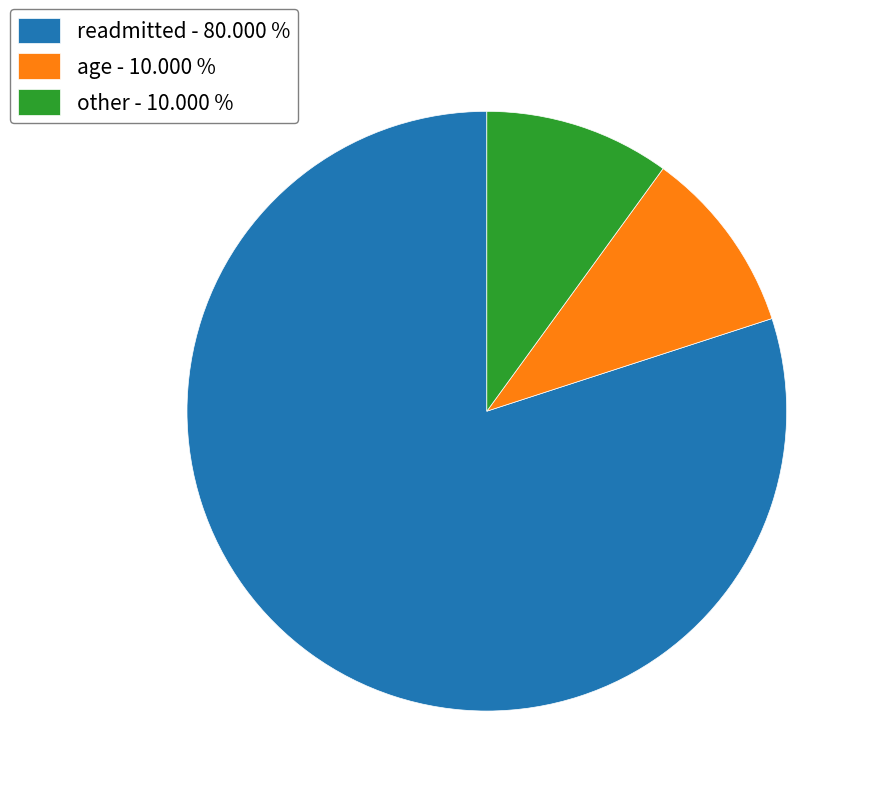

Do readmitted - 80.000 % and age - 10.000 % together represent more than half of the pie?

Yes